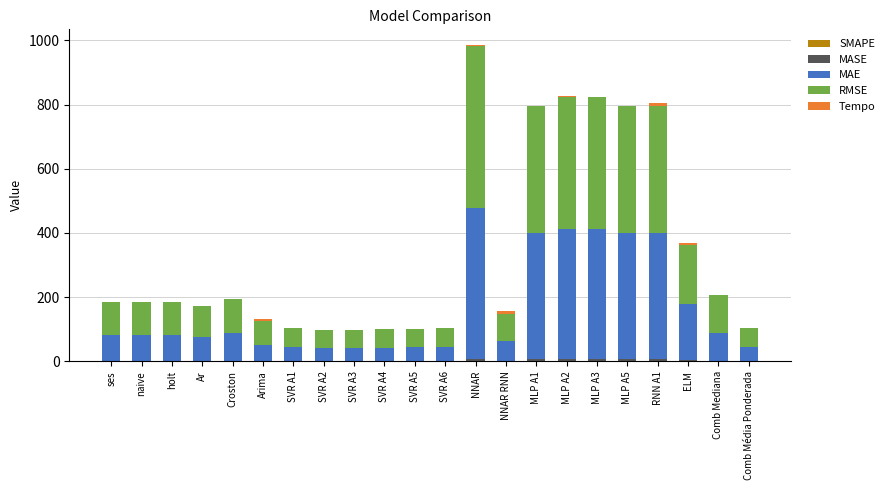

How many categories are shown in the chart?

22